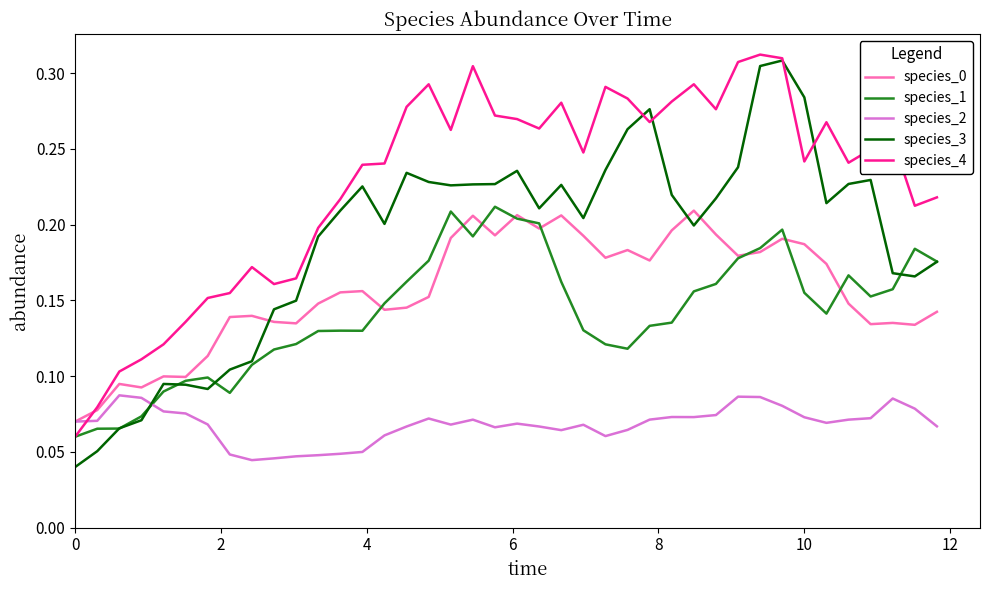

Which series has the largest total across all categories?

species_4